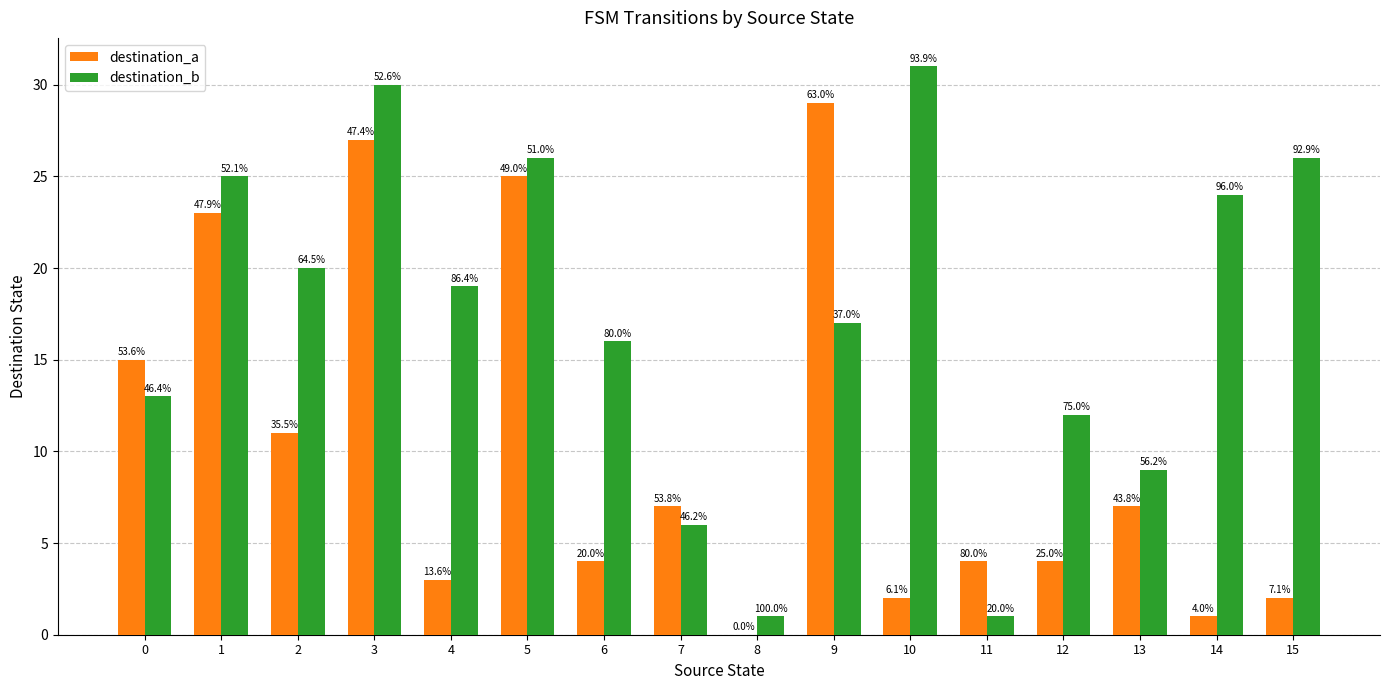

List the series in order of their overall mean, lowest first.

destination_a, destination_b